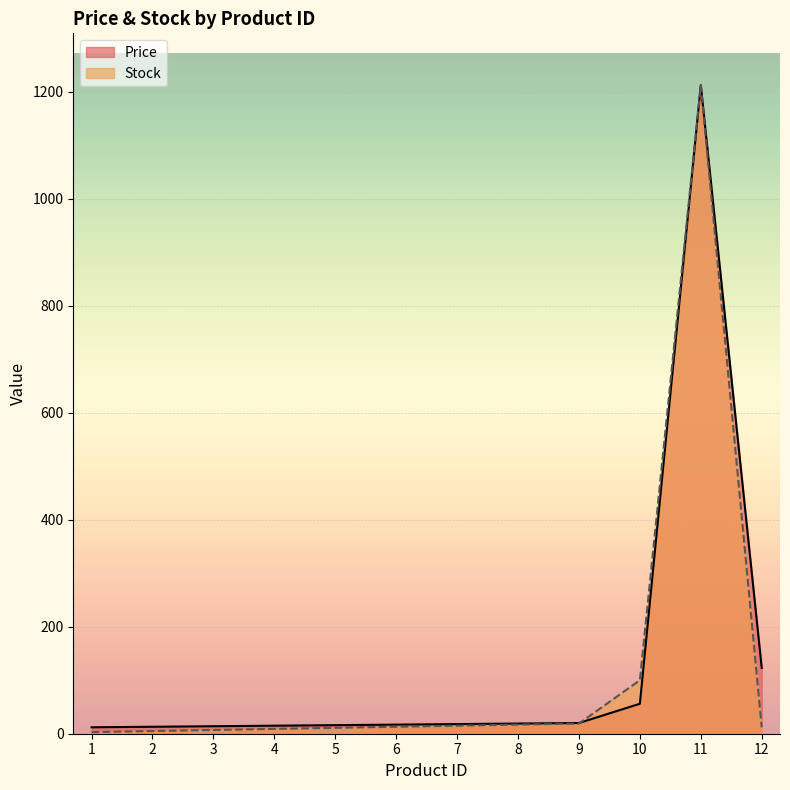

What is the total value across all series at 11?

2424